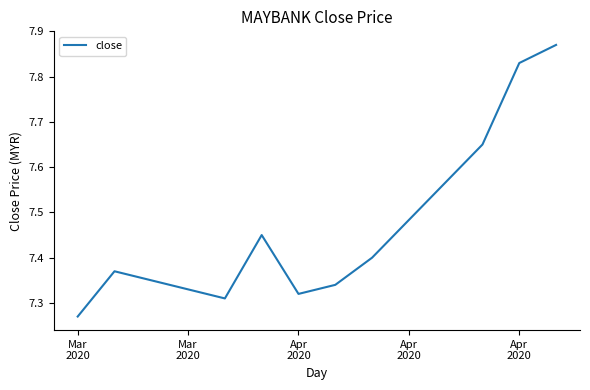

What is the difference between the maximum and minimum values?

0.6